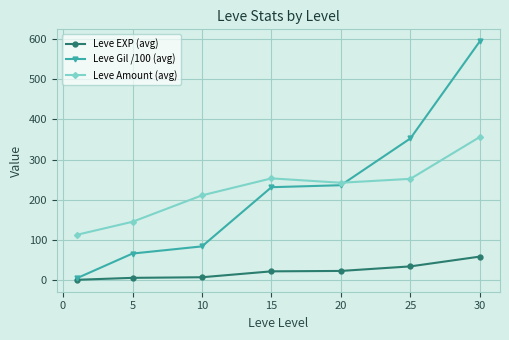

True or false: Leve Amount (avg) and Leve EXP (avg) intersect in this chart.

False